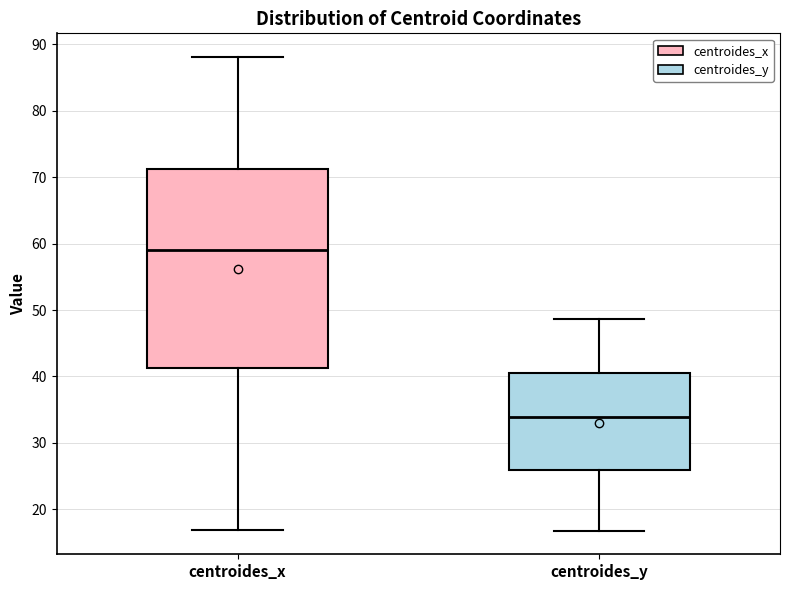

Comparing the boxes themselves (not the whiskers), which one is the tallest?

centroides_x